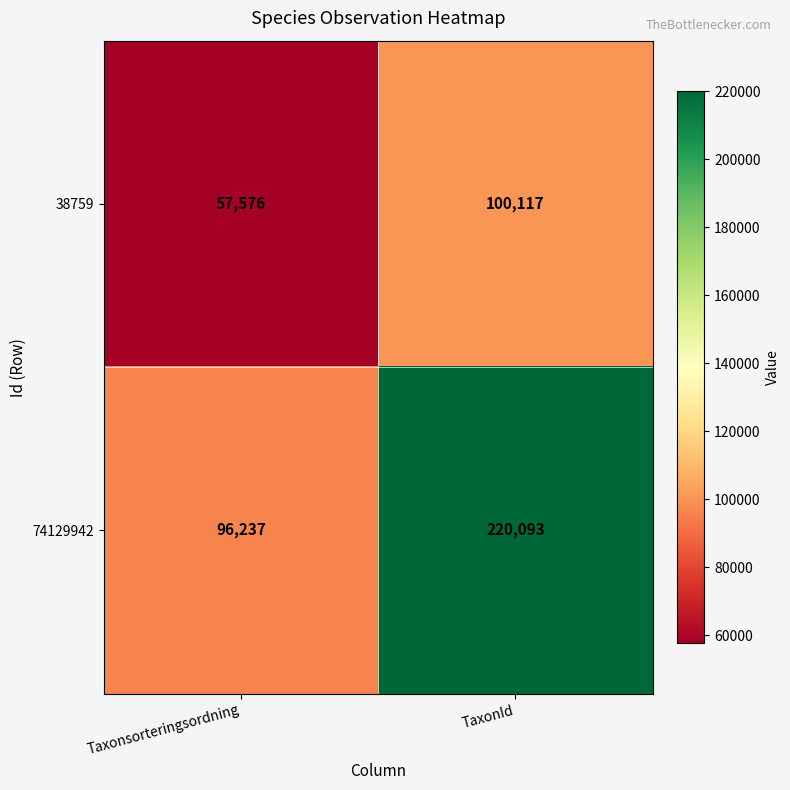

Between Taxonsorteringsordning and TaxonId, which series saw the biggest shift?

74129942